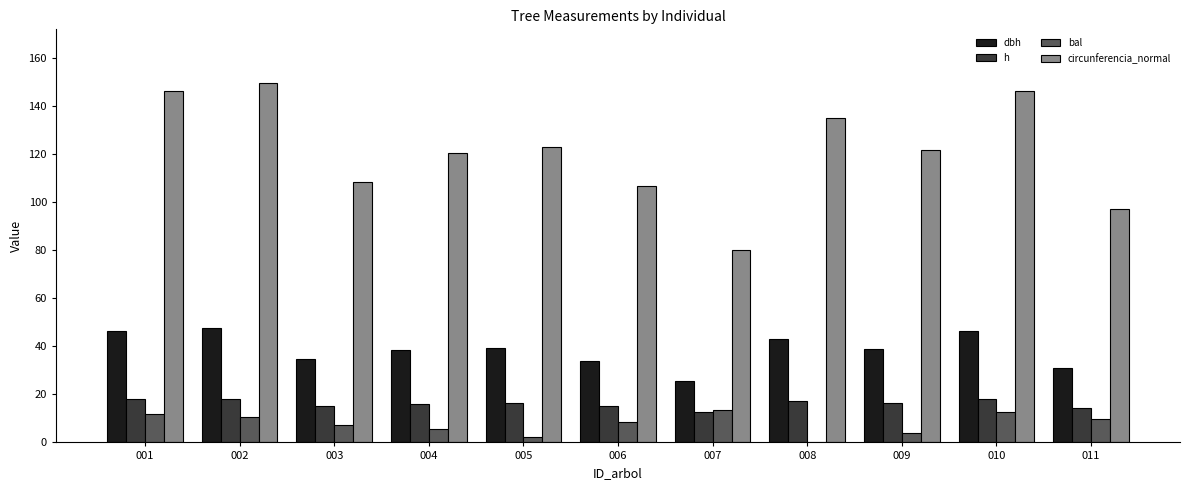

What is the total value across all series at 002?

226.2